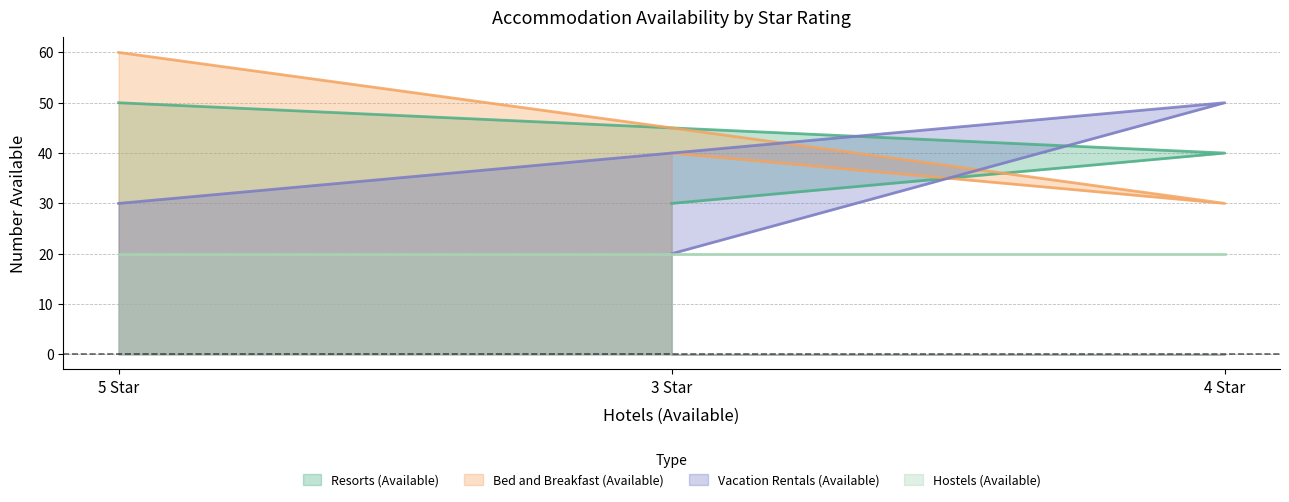

Does the chart display data point markers on the line(s)?

No